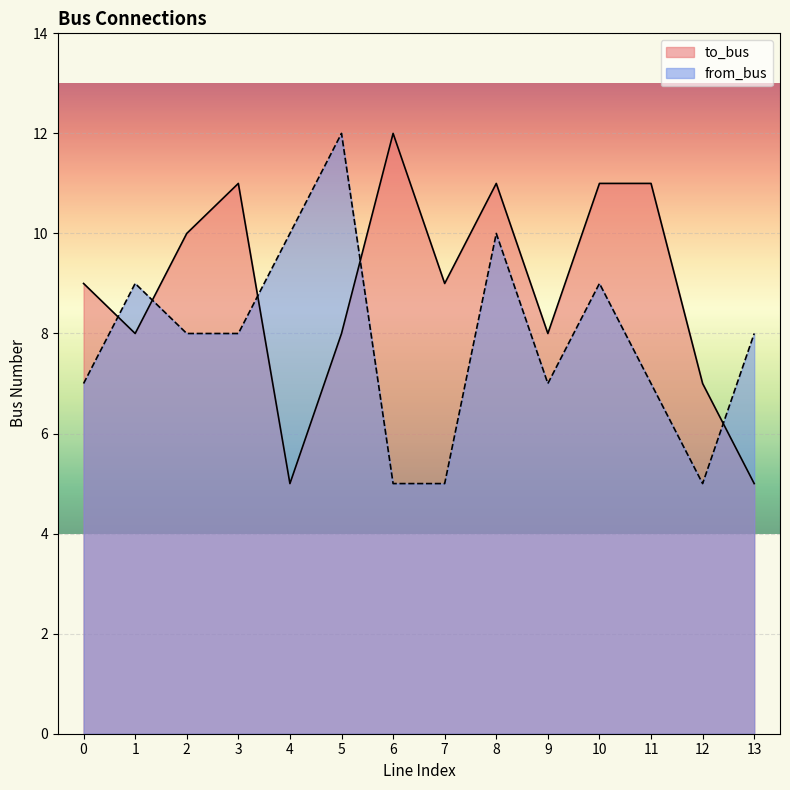

Which label corresponds to the smallest value in the chart?

4